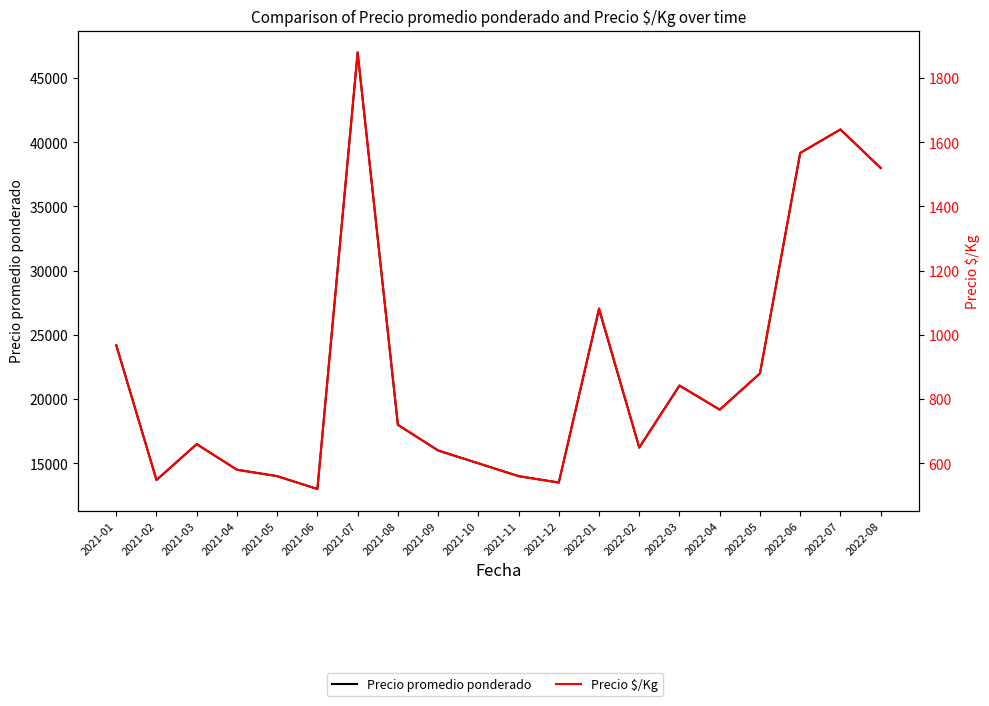

Is it true that Precio $/Kg equals 800 at 2021-12?

False